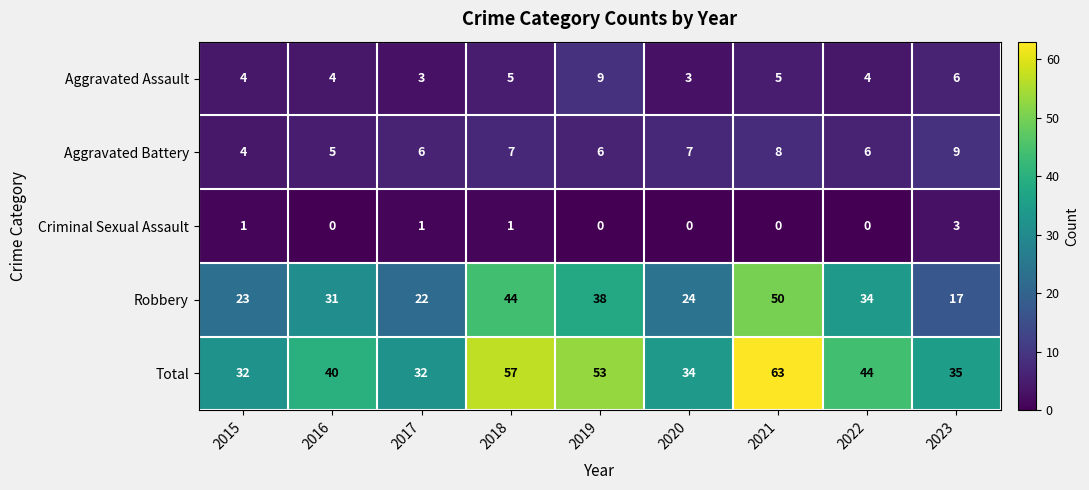

What is the sum of the Robbery values at 2022 and 2020?

58